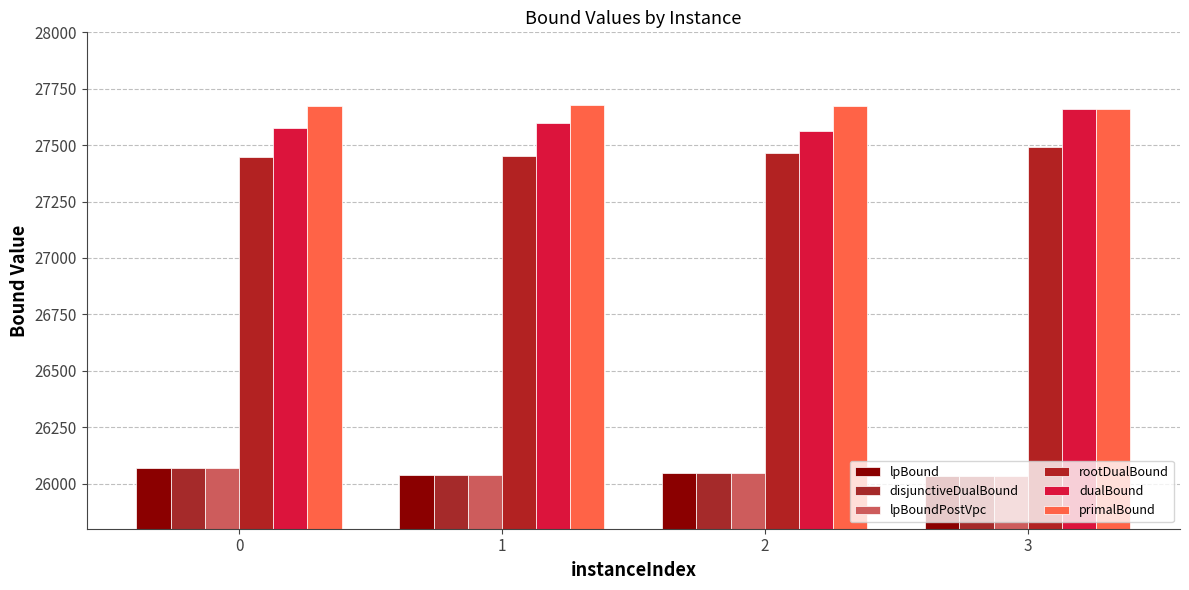

How many data points in disjunctiveDualBound are less than 26045?

2